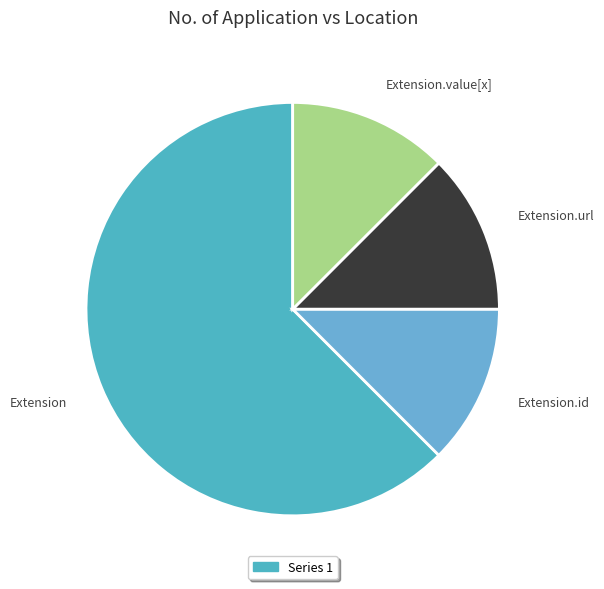

The Extension slice represents 77% of the pie. True or false?

False